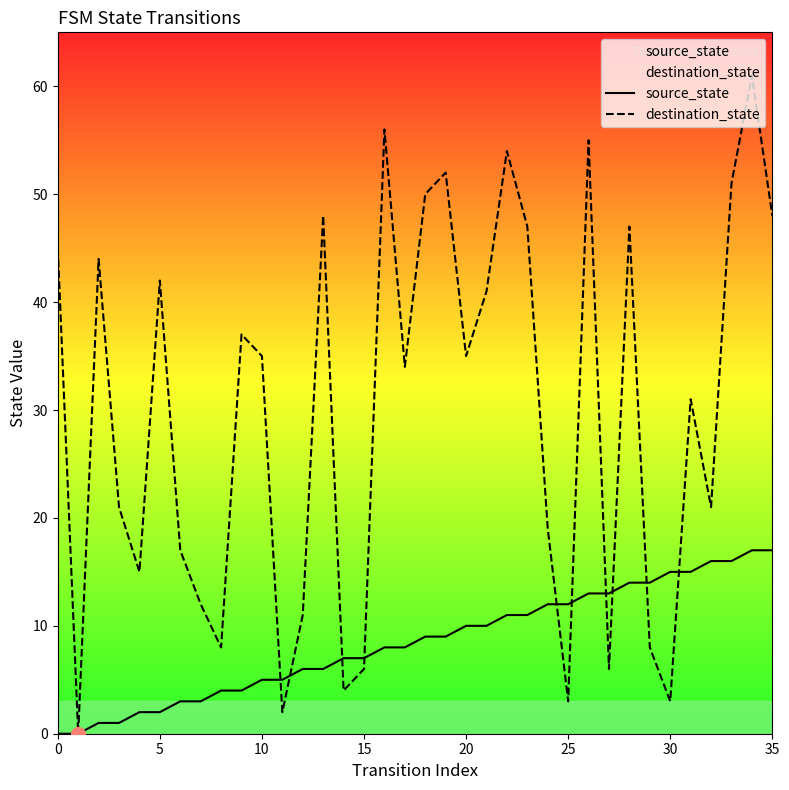

How many lines are shown in the chart?

2